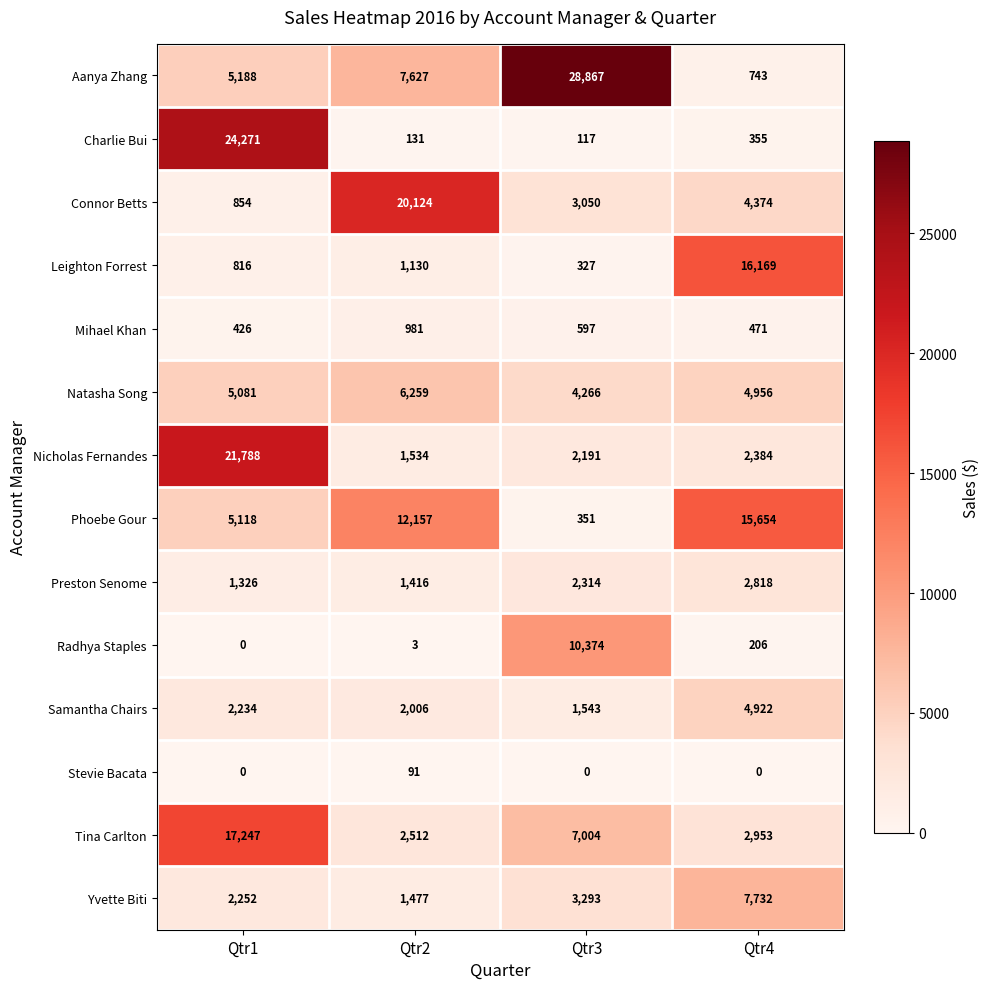

List the labels in order of Nicholas Fernandes value, largest first.

Qtr1, Qtr4, Qtr3, Qtr2